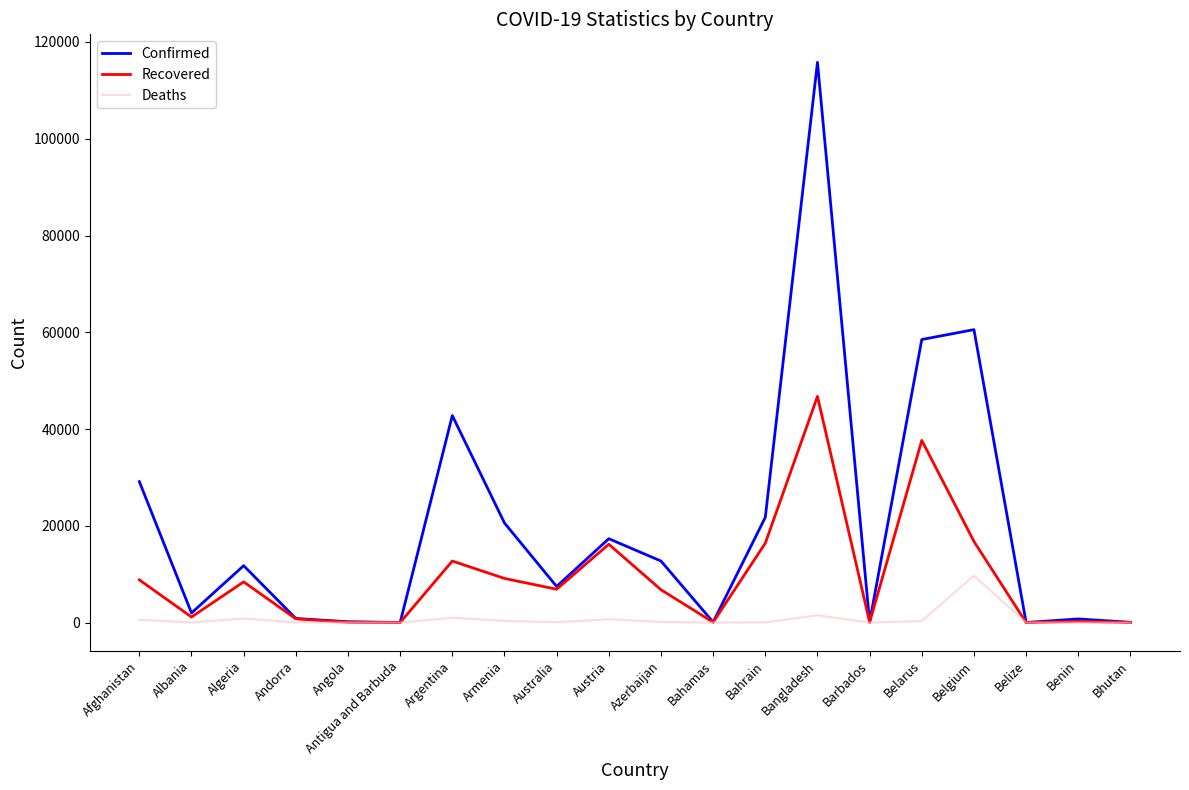

At which category is the sum across all series the highest?

Bangladesh